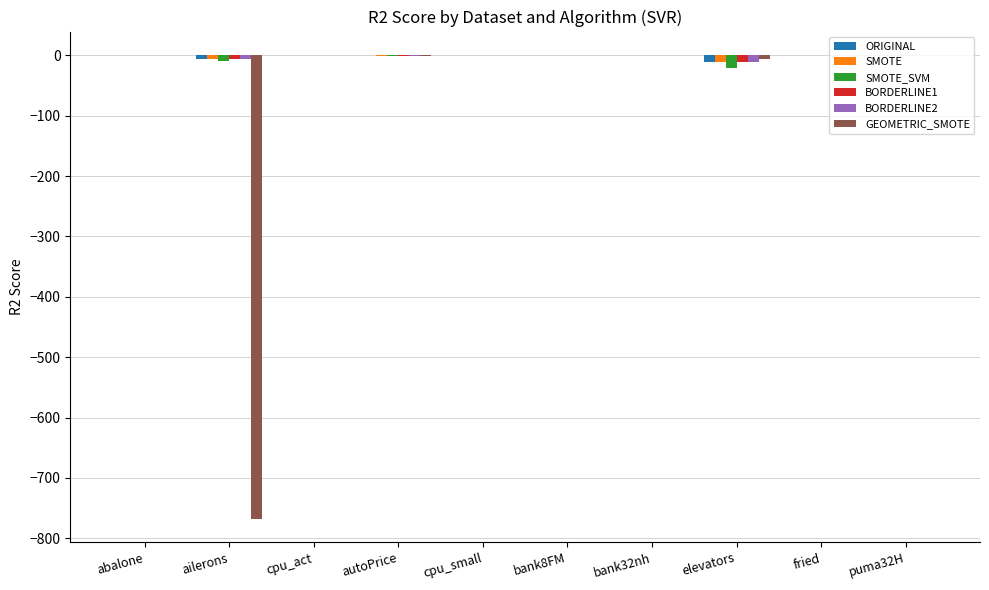

The value of SMOTE_SVM at elevators is -21.6. True or false?

True